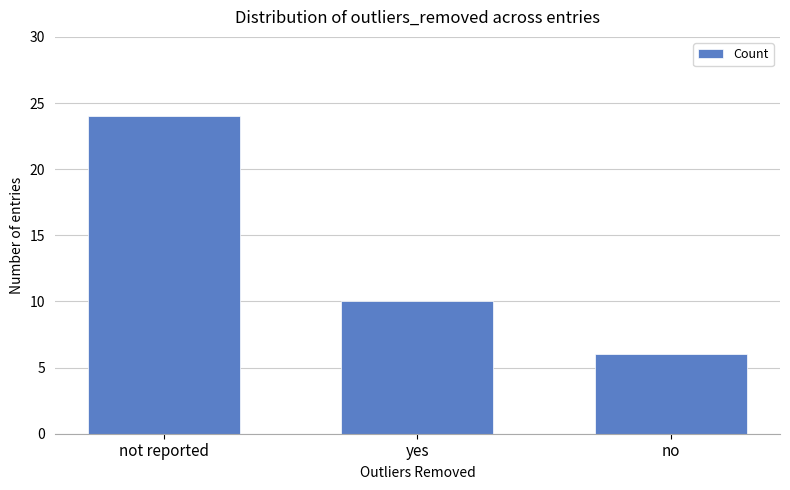

What is the label of the 3rd bar from the left?

no